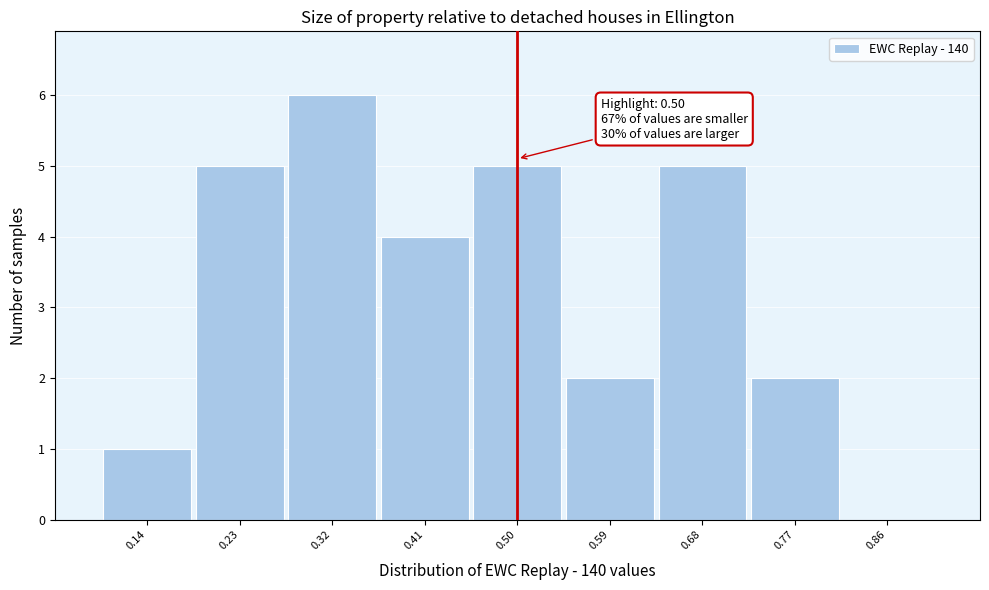

Over which range of the x-axis is the bar tallest?

0.28 to 0.37